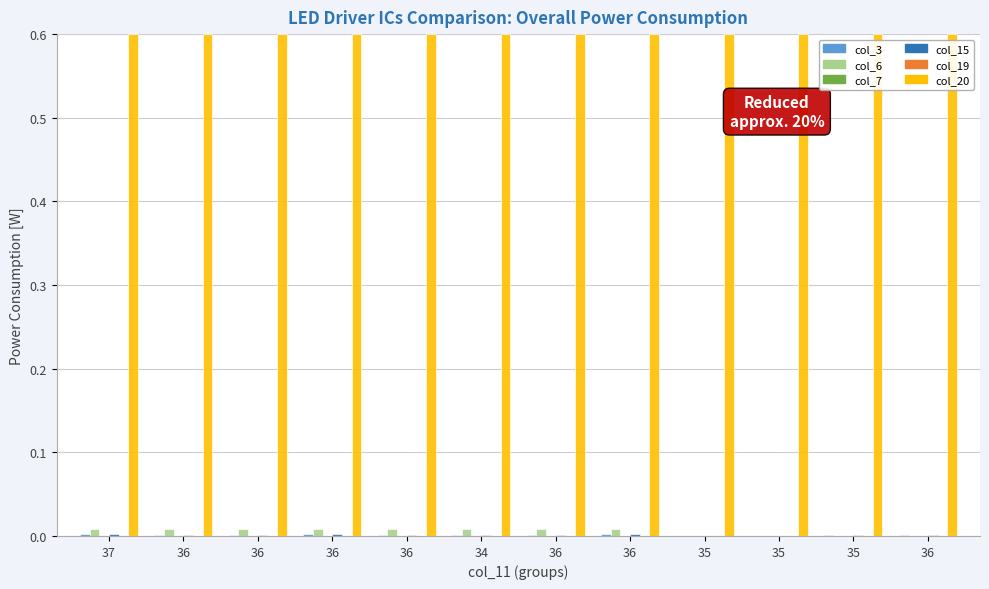

Reading right to left, transcribe all the data shown in this chart.

col_3: 36=0.0	35=0.0	35=0.0	35=0.0	36=0.0	36=0.0	34=0.0	36=0.0	36=0.0	36=0.0	36=0.0	37=0.0
col_6: 36=0.0	35=0.0	35=0.0	35=0.0	36=0.0	36=0.0	34=0.0	36=0.0	36=0.0	36=0.0	36=0.0	37=0.0
col_7: 36=0.0	35=0.0	35=0.0	35=0.0	36=0.0	36=0.0	34=0.0	36=0.0	36=0.0	36=0.0	36=0.0	37=0.0
col_15: 36=0.0	35=0.0	35=0.0	35=0.0	36=0.0	36=0.0	34=0.0	36=0.0	36=0.0	36=0.0	36=0.0	37=0.0
col_19: 36=0.0	35=0.0	35=0.0	35=0.0	36=0.0	36=0.0	34=0.0	36=0.0	36=0.0	36=0.0	36=0.0	37=0.0
col_20: 36=0.6	35=0.6	35=0.6	35=0.6	36=0.6	36=0.6	34=0.6	36=0.6	36=0.6	36=0.6	36=0.6	37=0.6